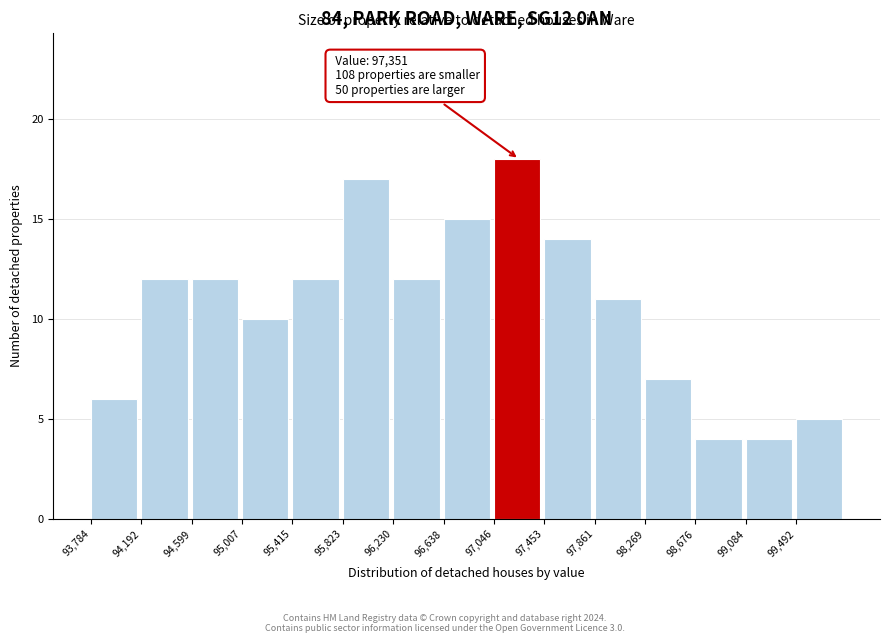

Over which range of the x-axis is the bar tallest?

97050 to 97450